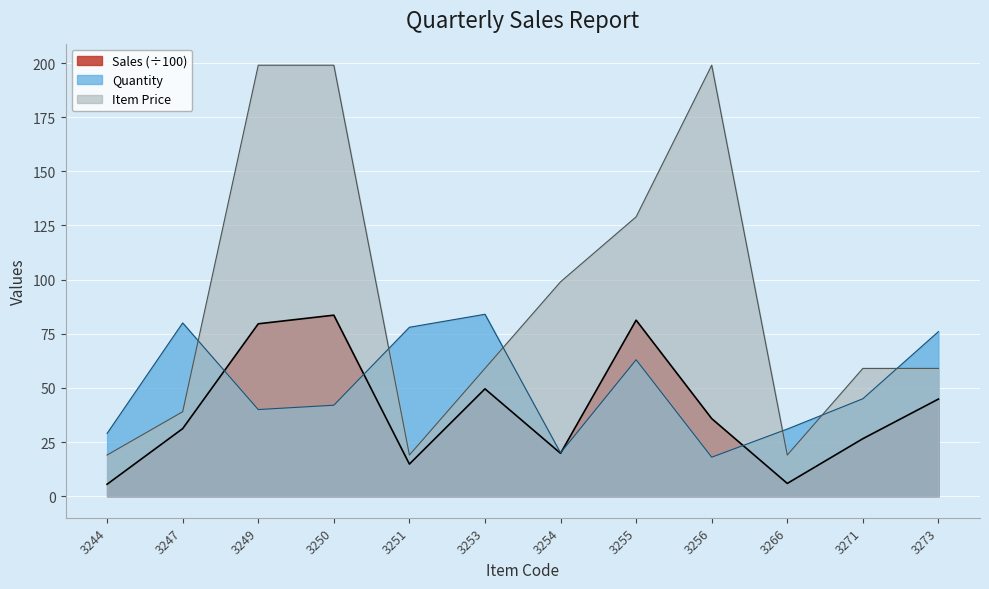

Between which two adjacent categories do Quantity and Item Price first intersect?

3247 and 3249